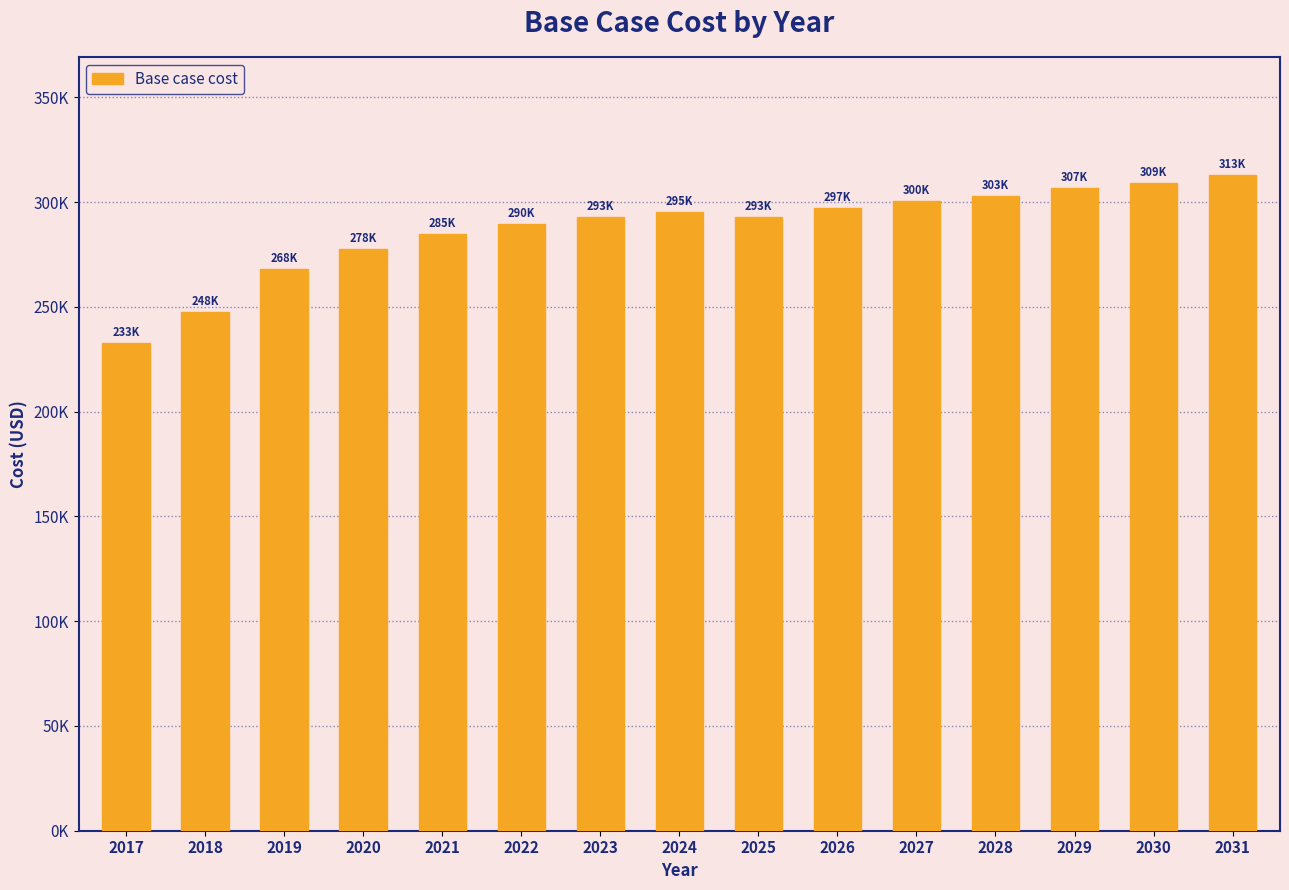

What is the value of the 1st bar from the left?

232683.8